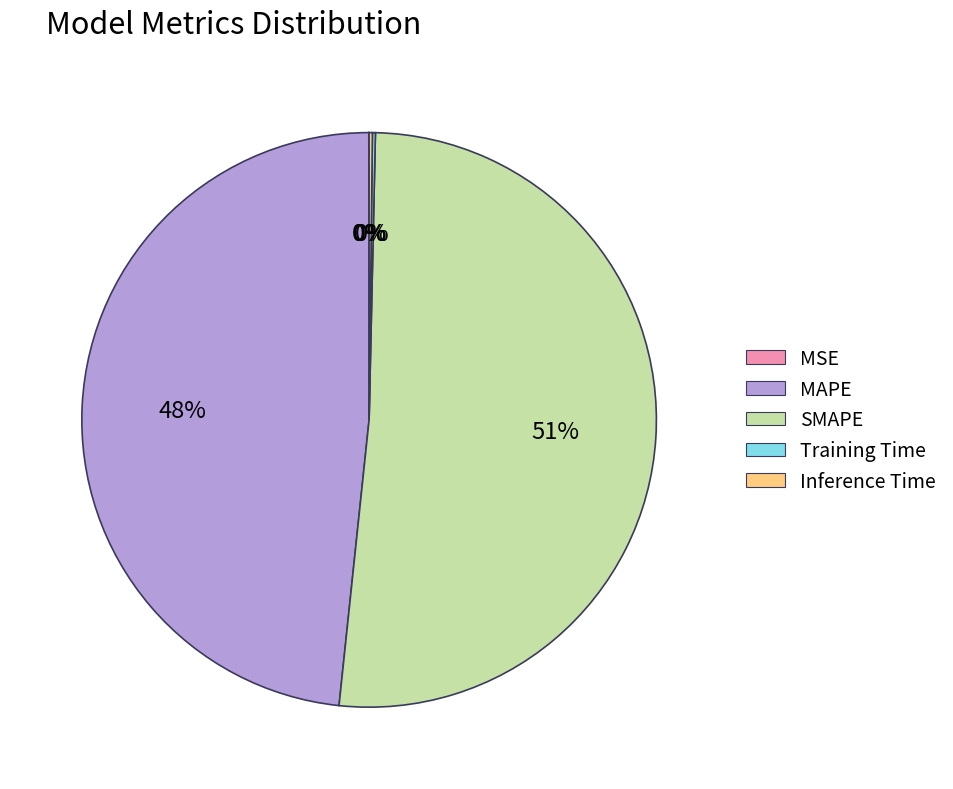

Is there a majority slice in this chart?

Yes